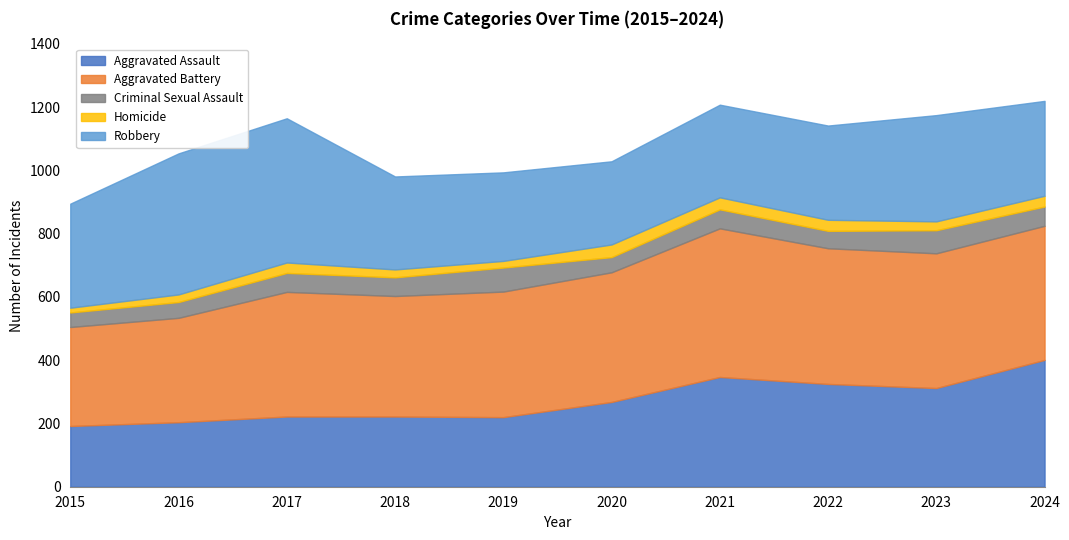

What is the maximum value for Aggravated Battery?

470